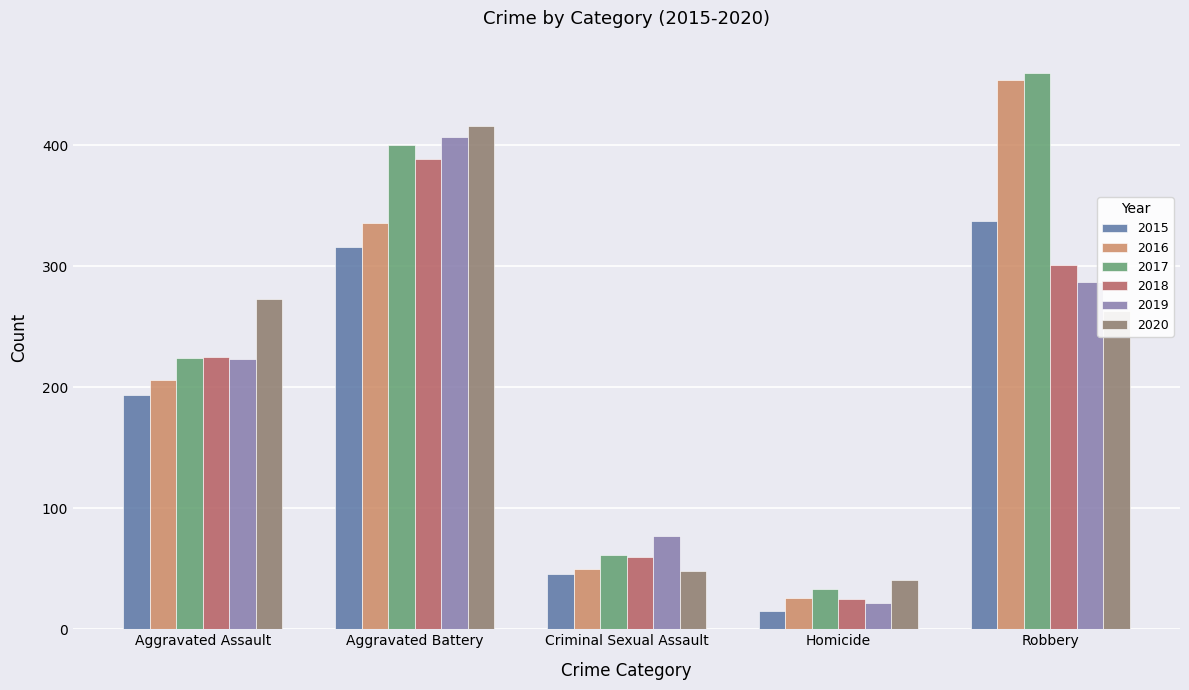

What is the sum of all 2020 values?

1041